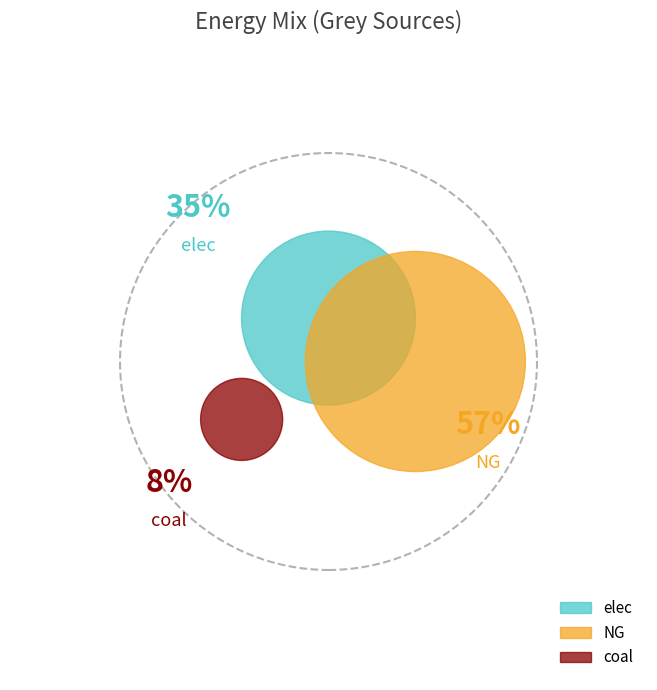

Does coal represent more than half of the total?

No